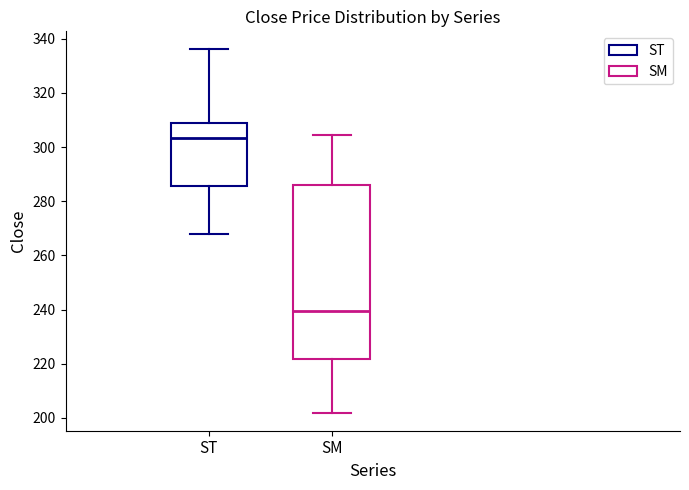

Reading left to right, transcribe this box plot: for each box, give where its median line is, the range the box spans, and where its two whiskers end, as read against the y-axis. The values are not printed on the chart, so give them approximately, as read against the axis.

ST: median 304, box 286 to 308, whiskers 268 to 336
SM: median 240, box 222 to 286, whiskers 202 to 304